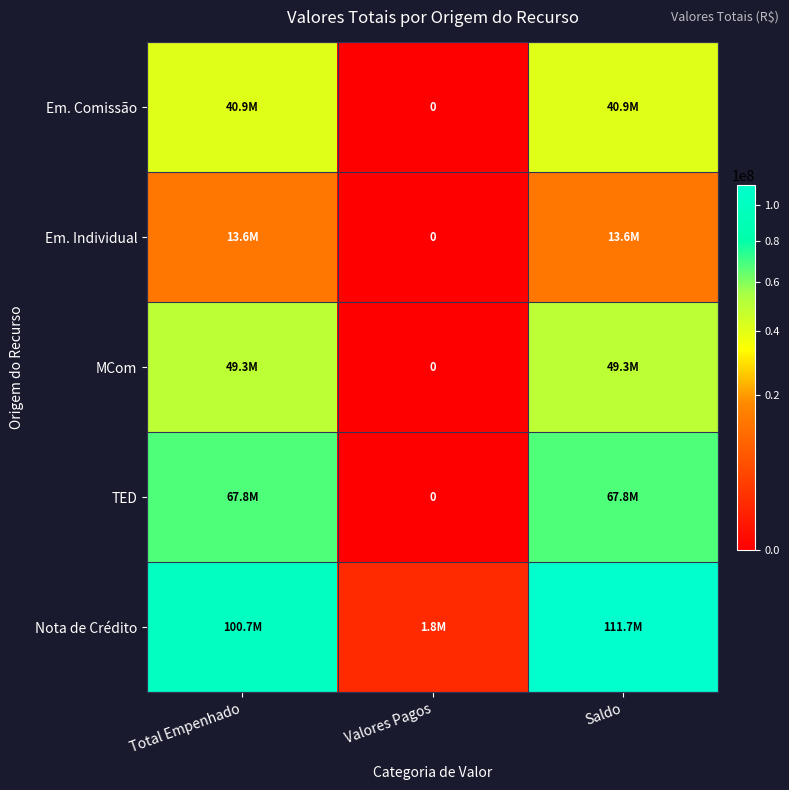

What is the difference between the Nota de Crédito values at Total Empenhado and Valores Pagos?

98925495.0